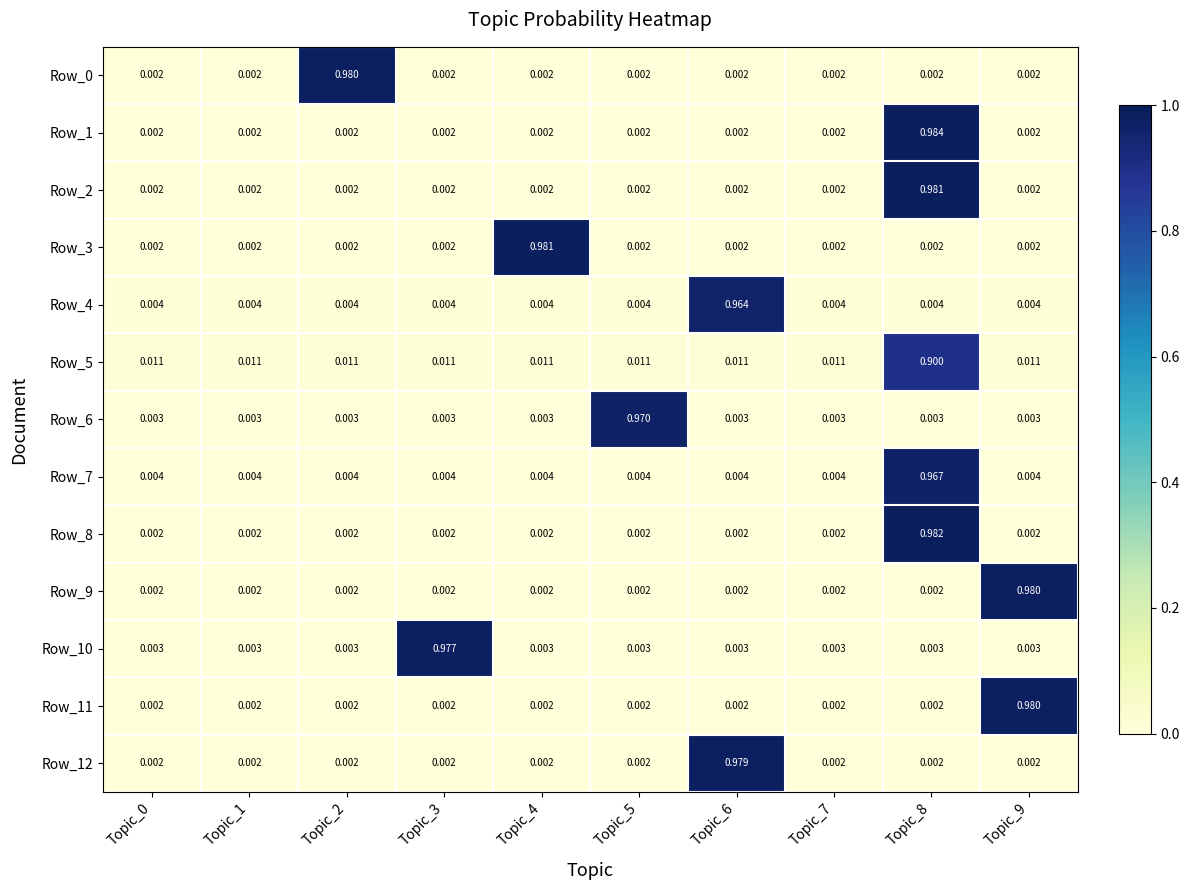

Which has a higher value, Topic_0 or Topic_3?

Topic_3